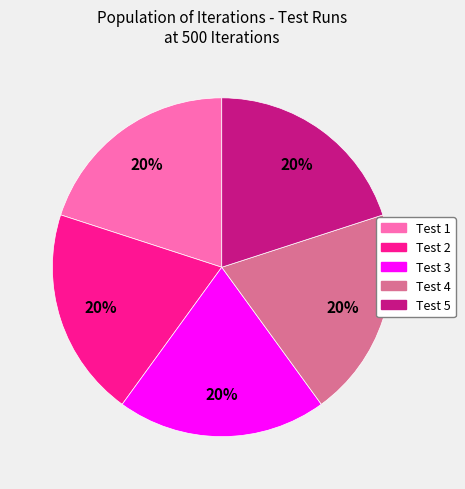

Does any single category account for the majority?

No